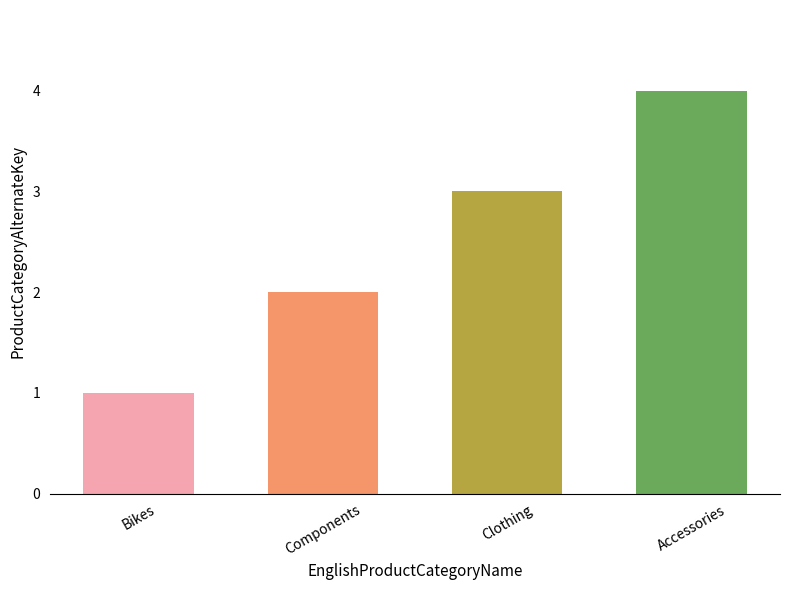

What is the value of the 2nd bar from the left?

2